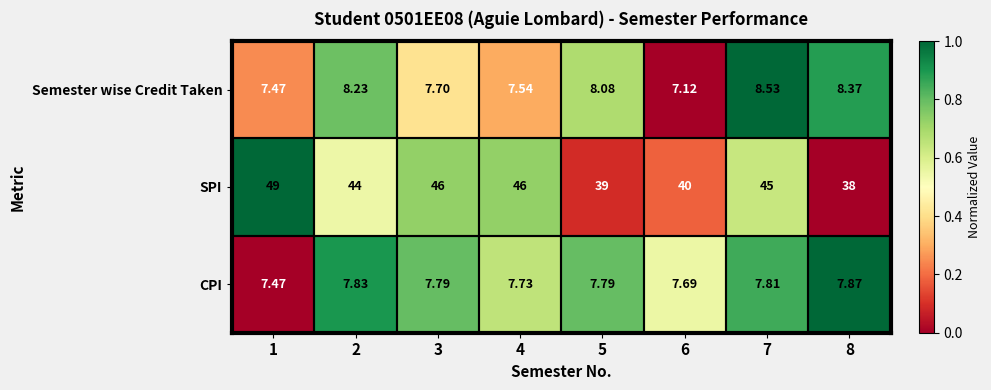

Which series has the largest range (max minus min)?

SPI